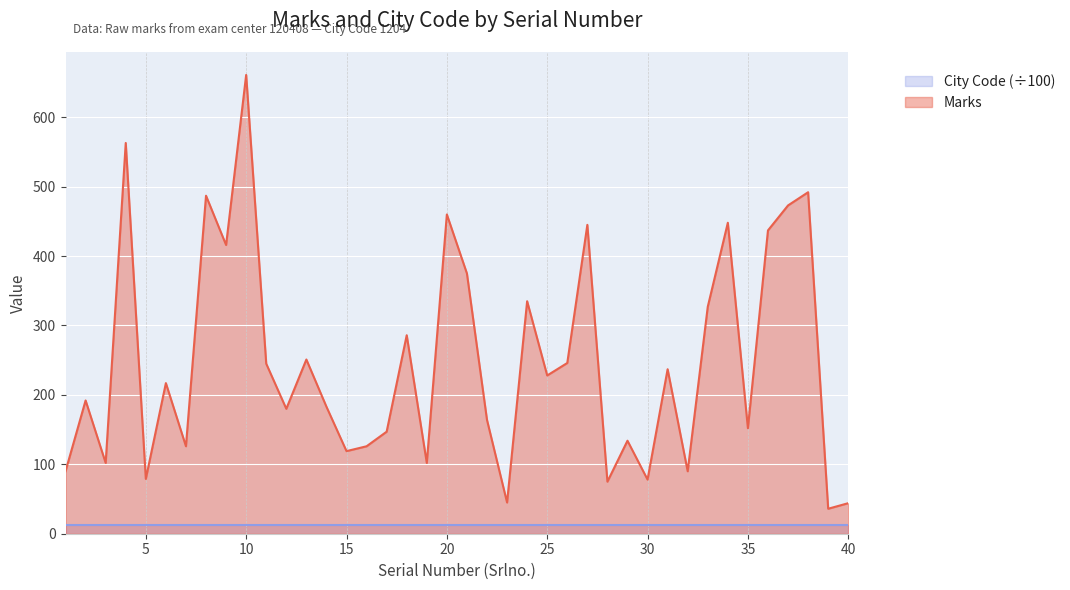

True or false: there are more than 1 points higher than both neighbors.

True